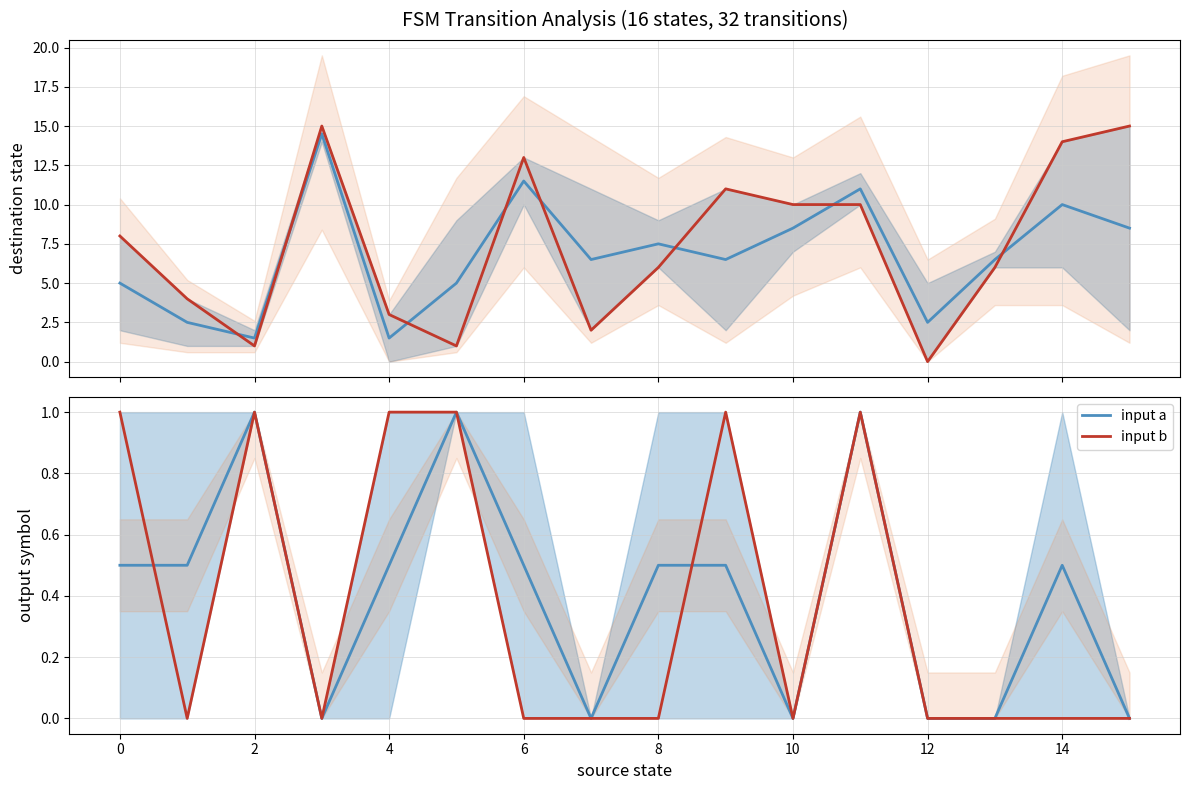

True or false: input b and input a intersect in this chart.

True